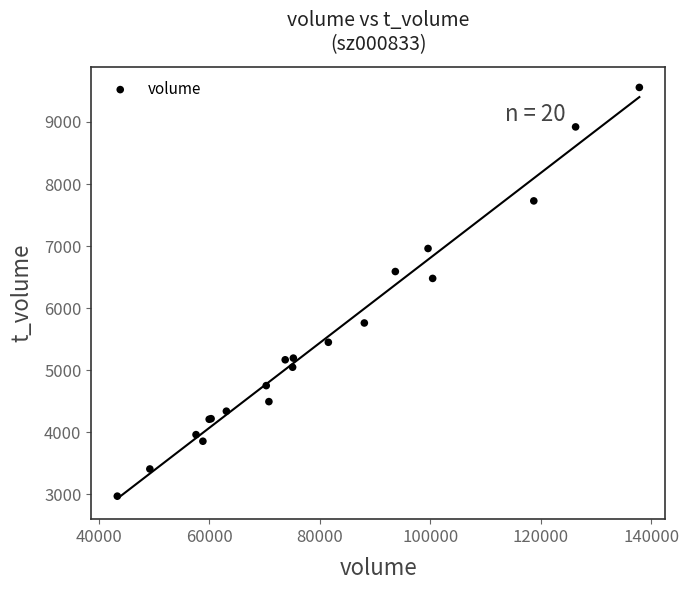

What Y value in the scatter plot is closest to 6263?

6479